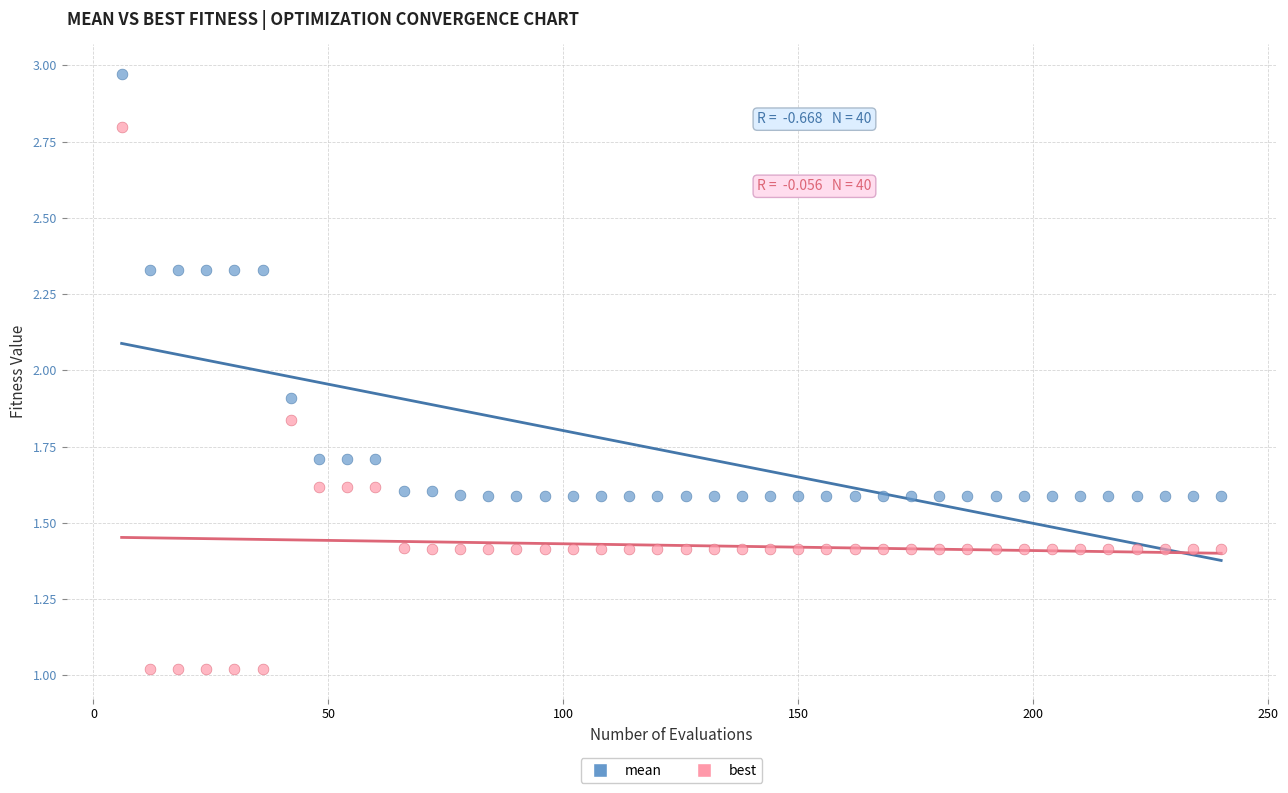

In the mean series, what Y value is closest to 2?

1.9